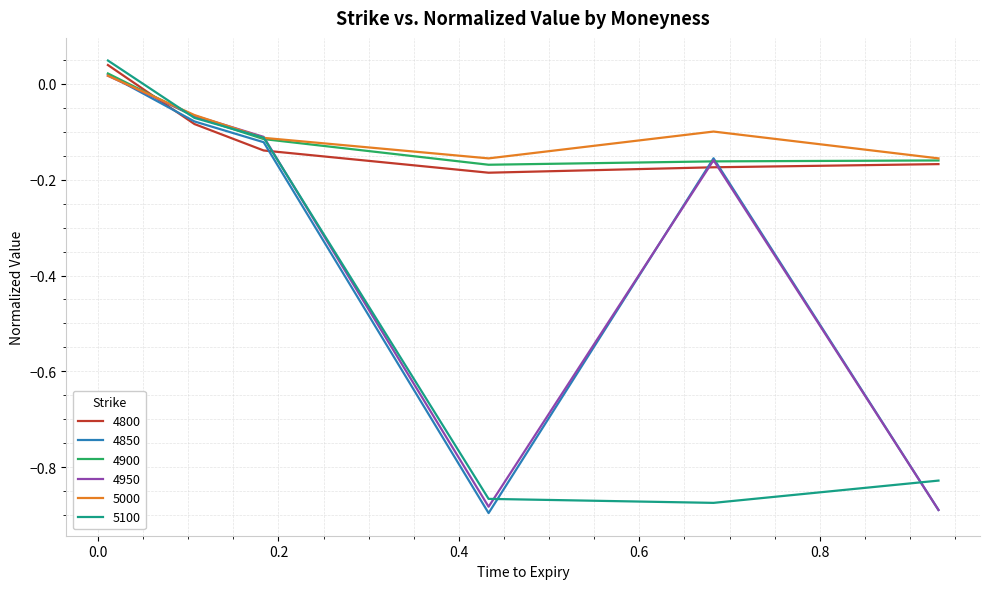

How many lines are shown in the chart?

6